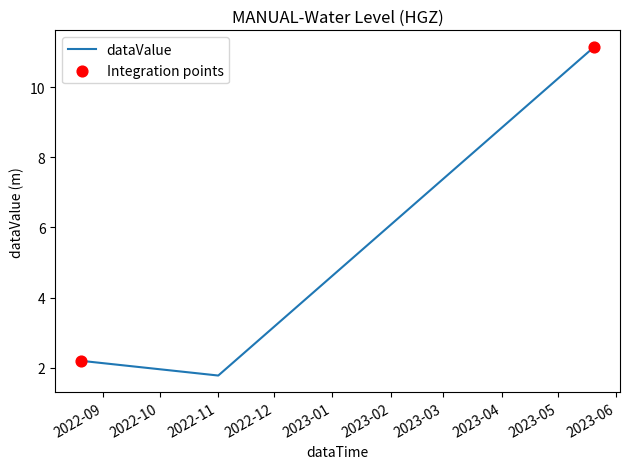

What is the difference between the maximum and minimum values?

9.4